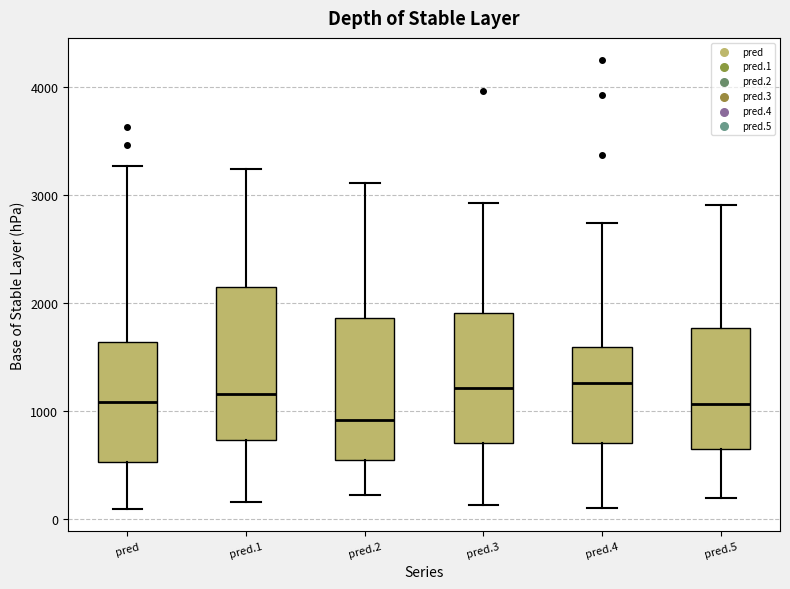

Reading left to right, read every box against the y-axis: the position of its median line, the range the box covers, and the ends of its whiskers. The values are not printed on the chart, so give them approximately, as read against the axis.

pred: median 1100, box 500 to 1600, whiskers 100 to 3300
pred.1: median 1200, box 700 to 2200, whiskers 200 to 3200
pred.2: median 900, box 500 to 1900, whiskers 200 to 3100
pred.3: median 1200, box 700 to 1900, whiskers 100 to 2900
pred.4: median 1300, box 700 to 1600, whiskers 100 to 2700
pred.5: median 1100, box 600 to 1800, whiskers 200 to 2900